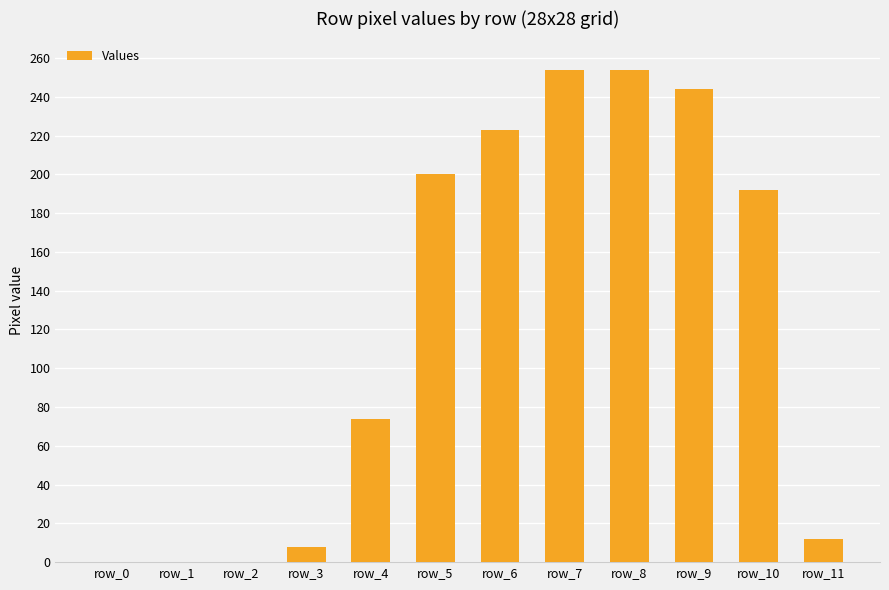

What is the greatest value displayed?

254